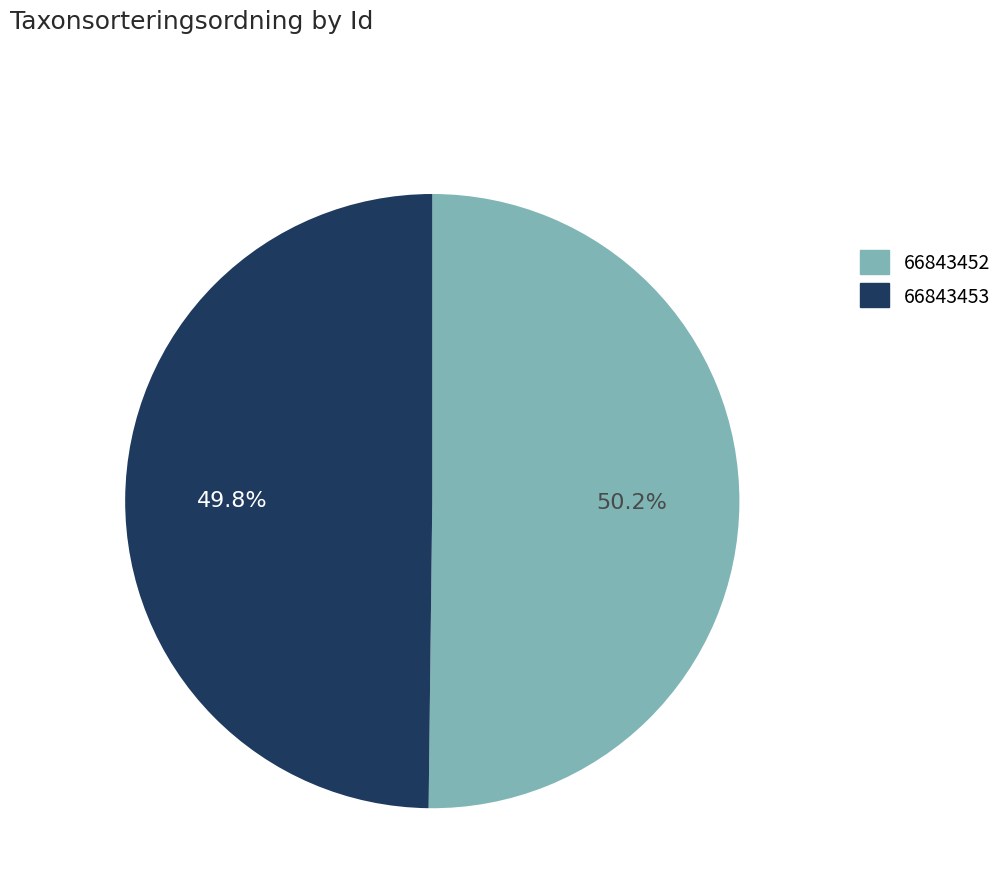

Approximately how many times larger is the value at 66843453 compared to 66843452?

1.0